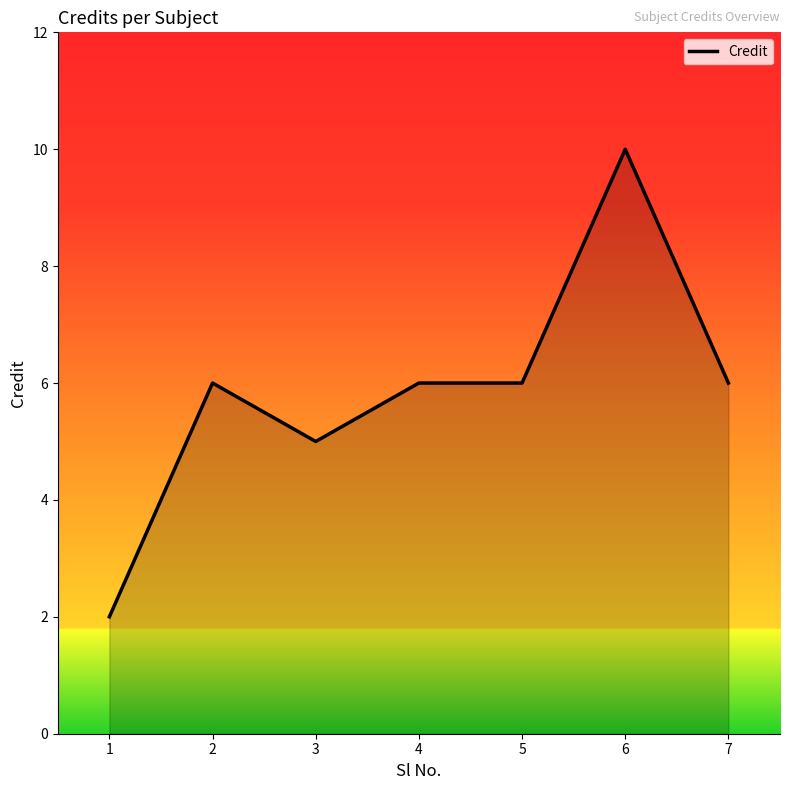

What is the approximate value at 3?

5